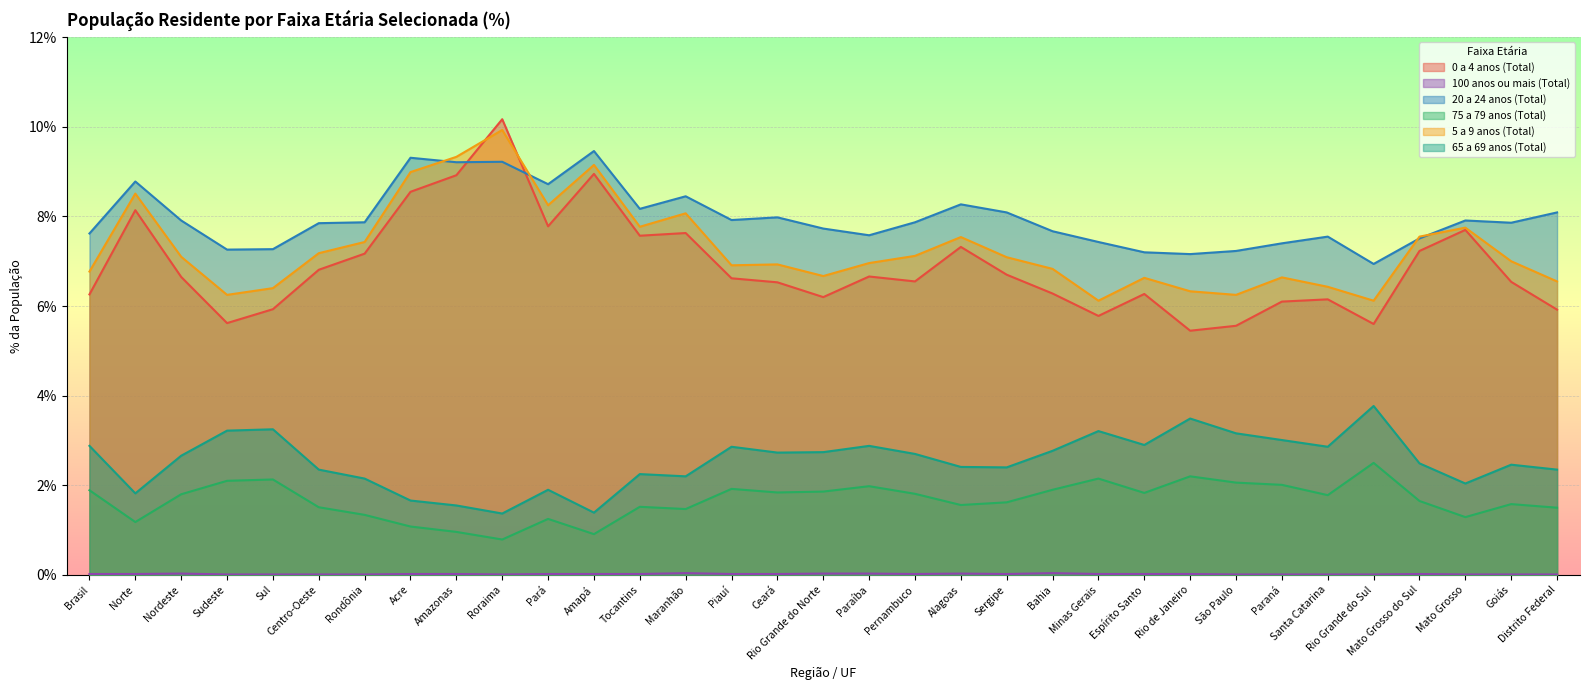

What is the highest value of the 20 a 24 anos (Total) series?

9.5